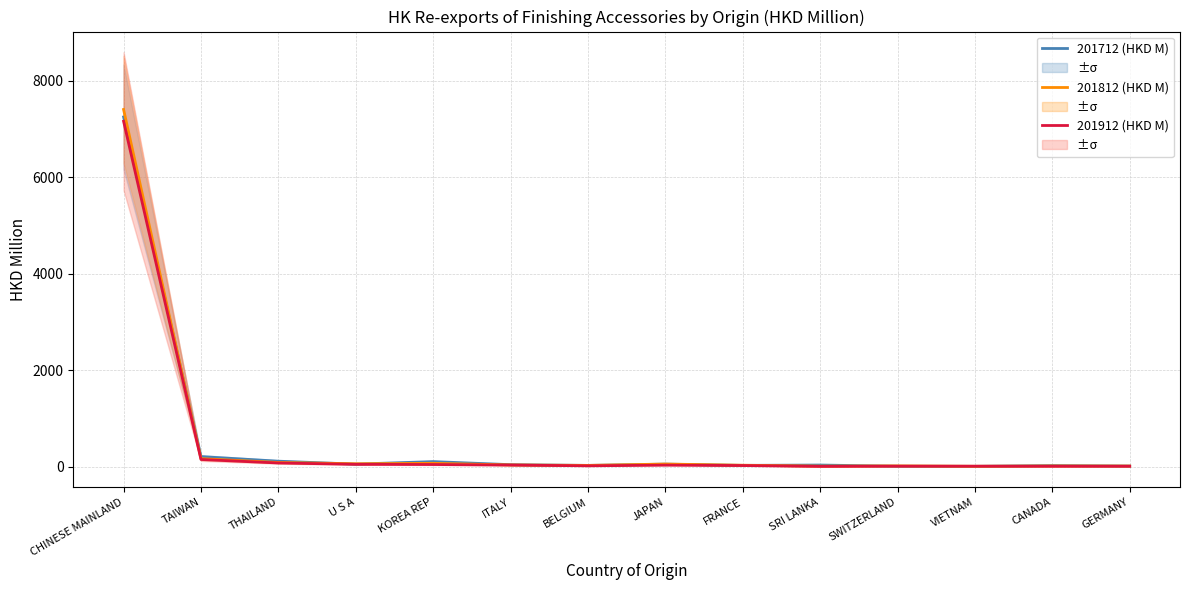

How many intersections are there between 201912 (HKD M) and 201712 (HKD M)?

2